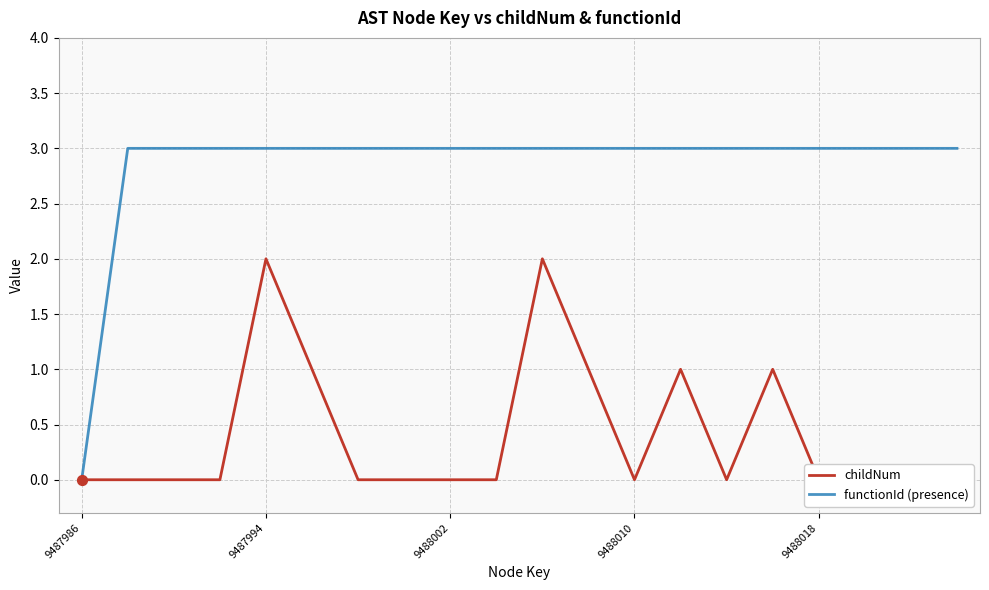

Which series contains the lowest Y value?

childNum